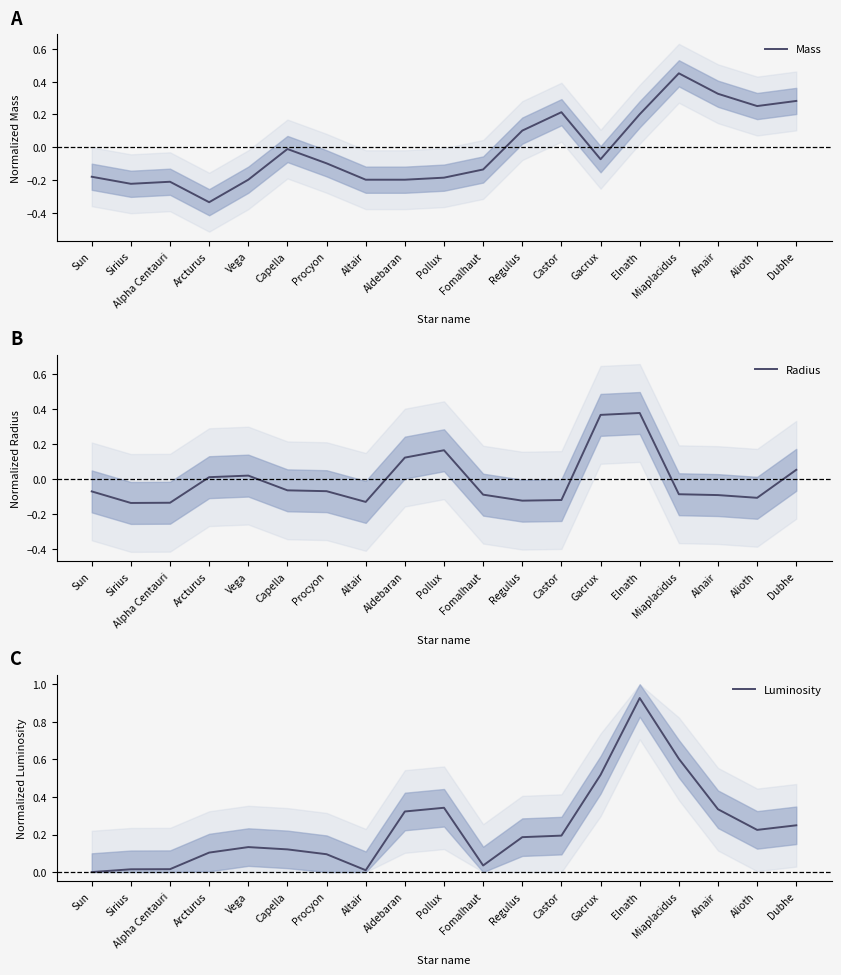

List the series in order of their peak value, lowest first.

Radius, Mass, Luminosity